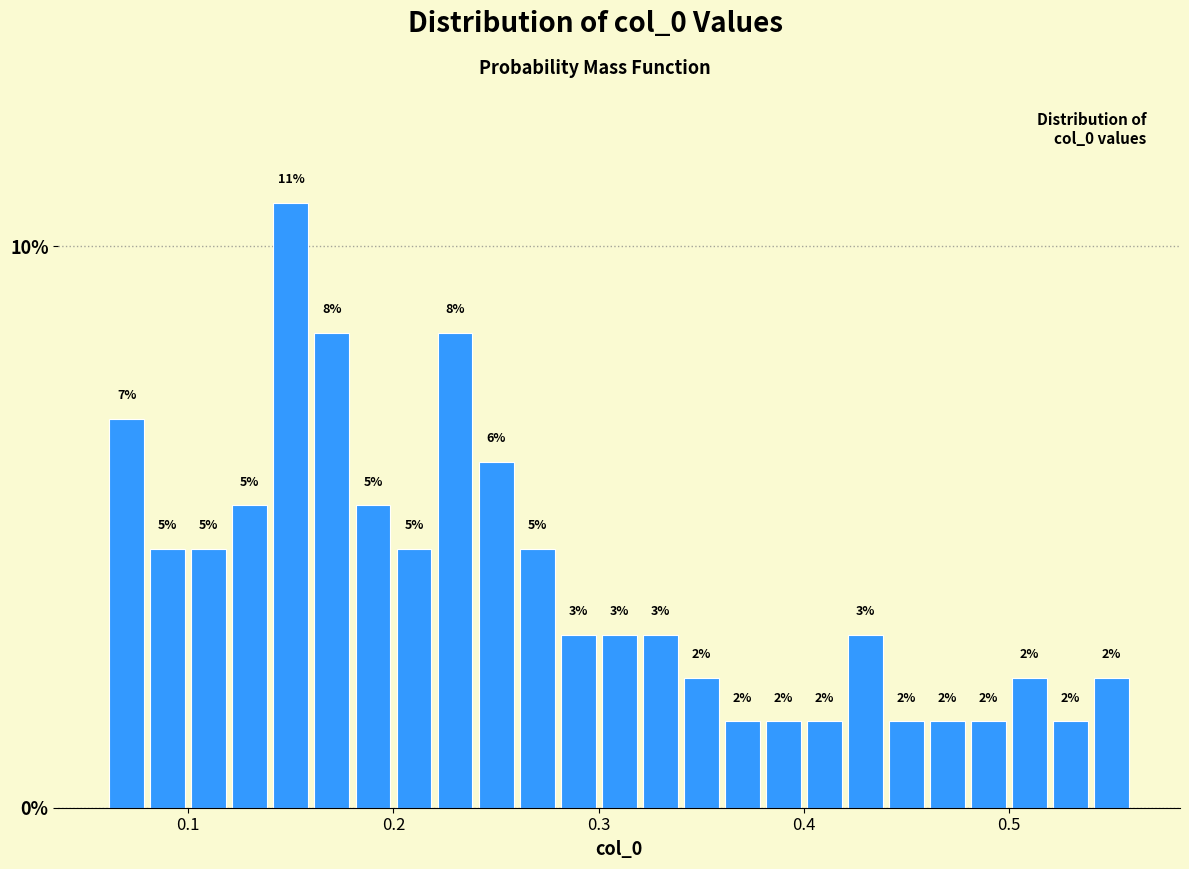

Read against the x-axis, roughly where is the centre of the tallest bar?

0.15